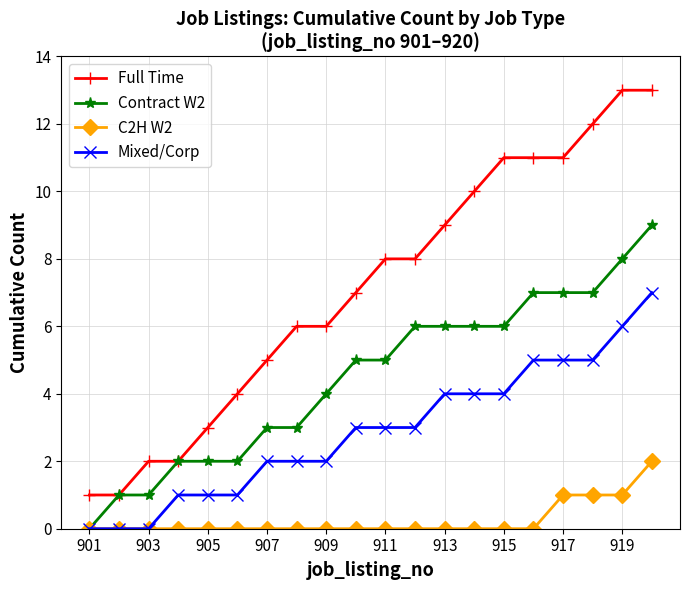

What is the average value of the Mixed/Corp series?

3